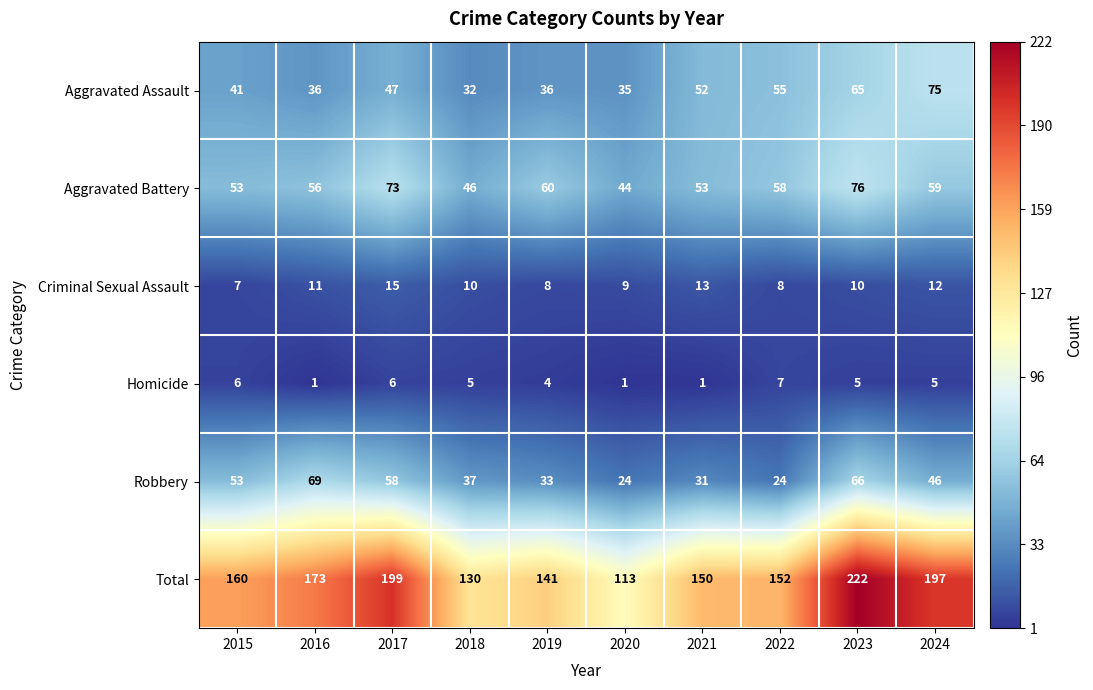

The value of Robbery at 2023 is 66. True or false?

True